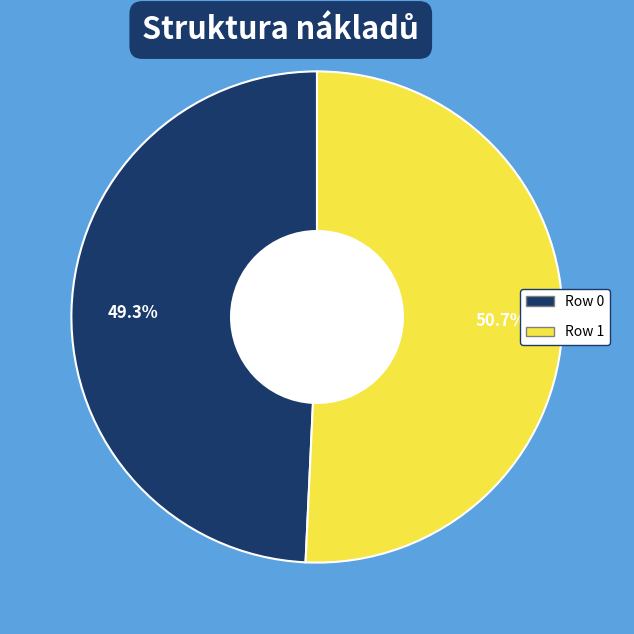

What portion of the pie excludes Row 1?

49.3%